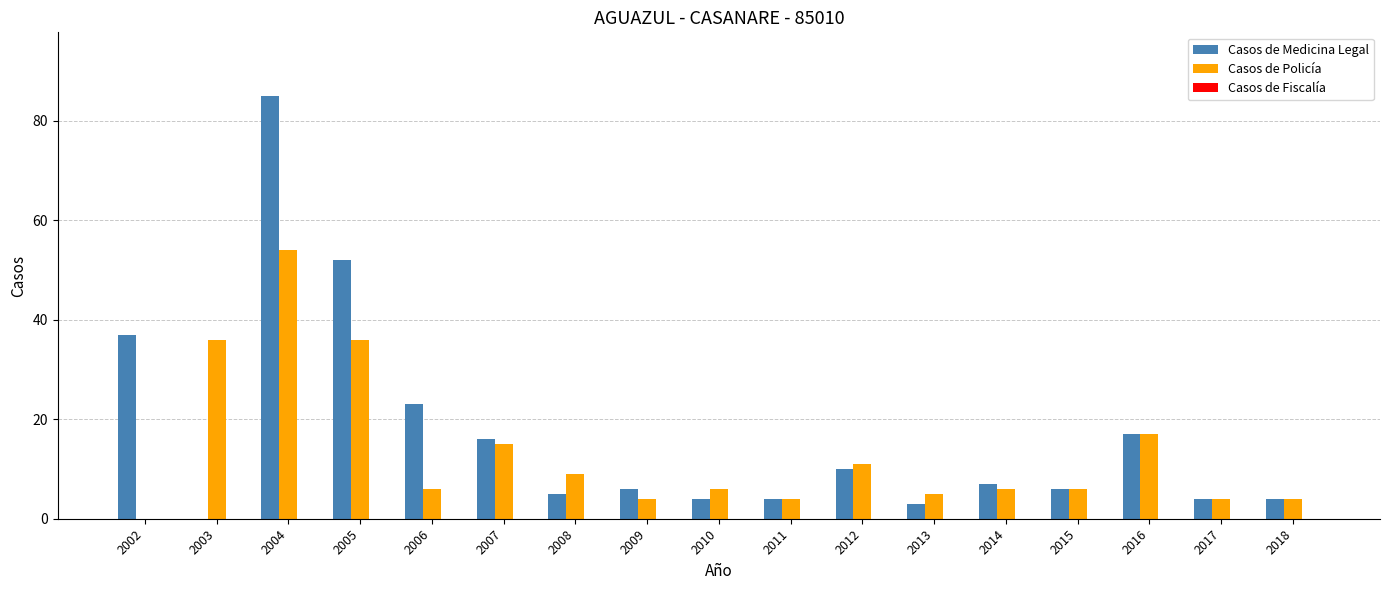

What is the sum of the Casos de Medicina Legal values at 2004 and 2006?

108